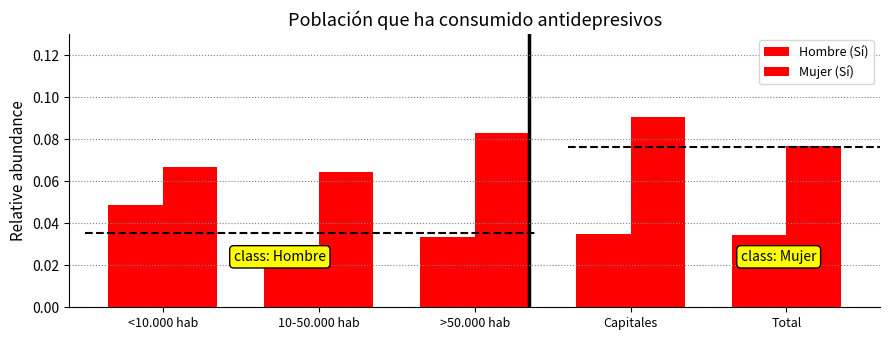

What is the sum of all Hombre (Sí) values?

0.2